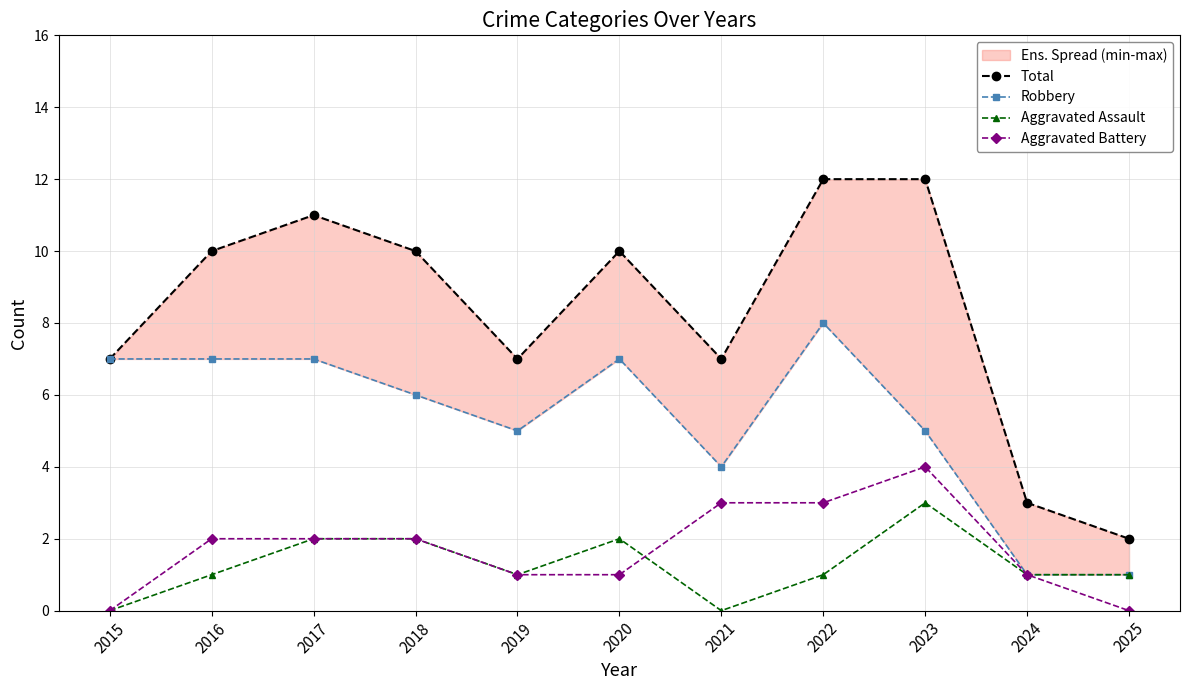

What are all the series names shown in the legend?

Total, Robbery, Aggravated Assault, Aggravated Battery